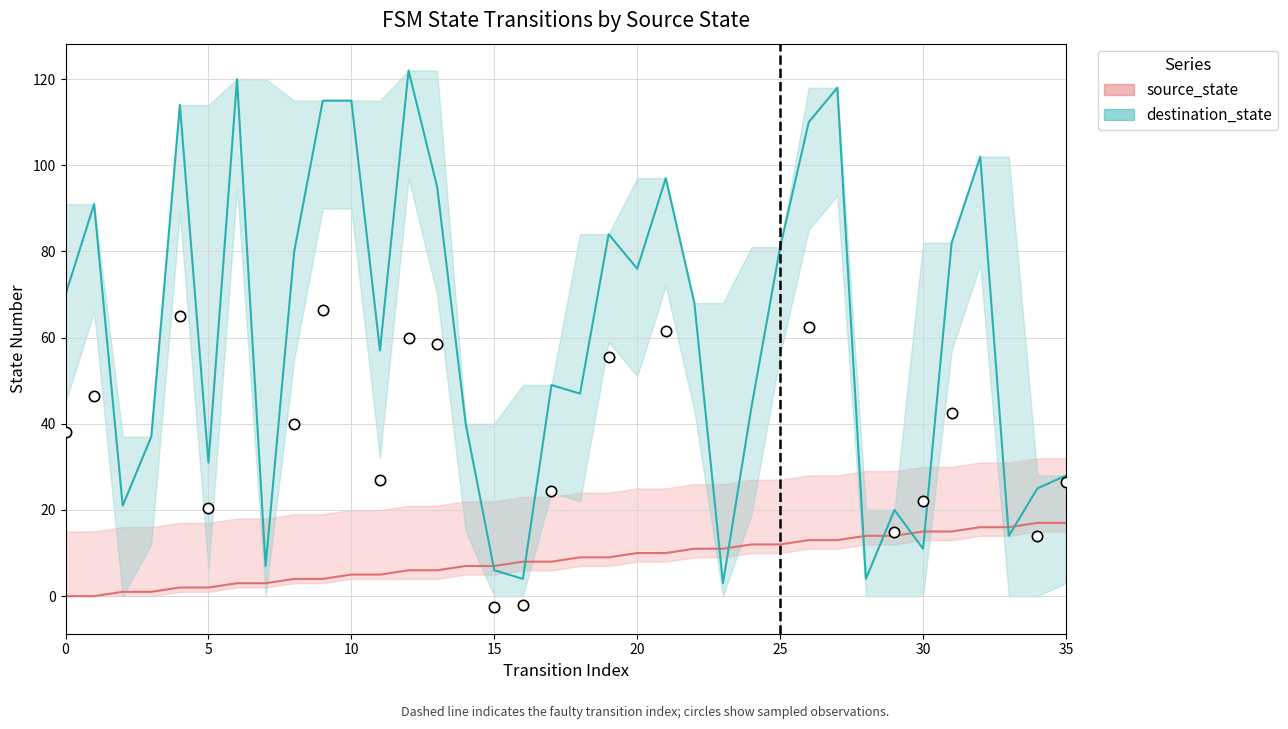

At how many categories does at least one series exceed 13?

32